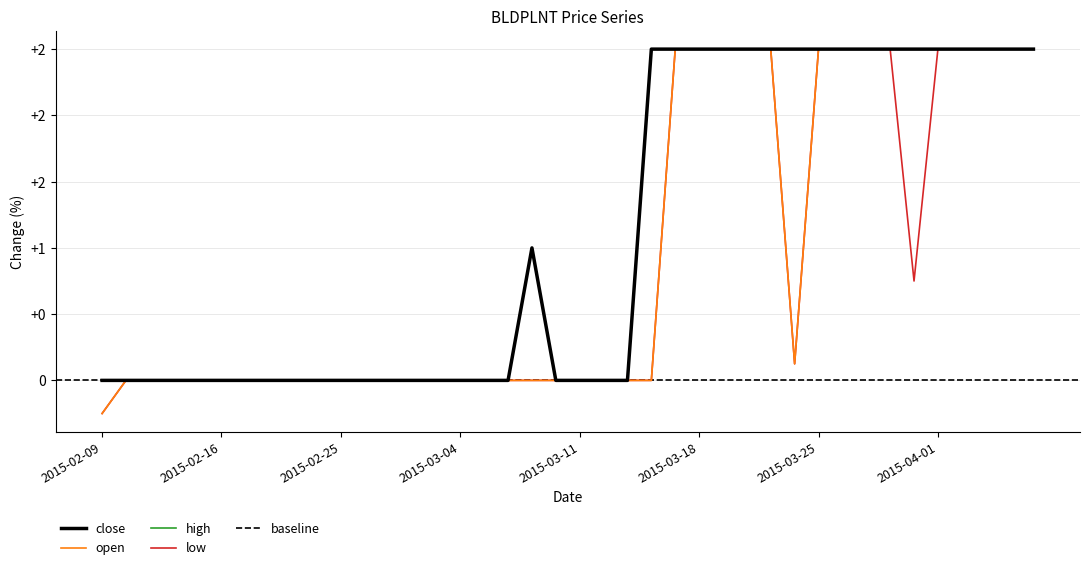

Is this an area chart (filled region under the line)?

No